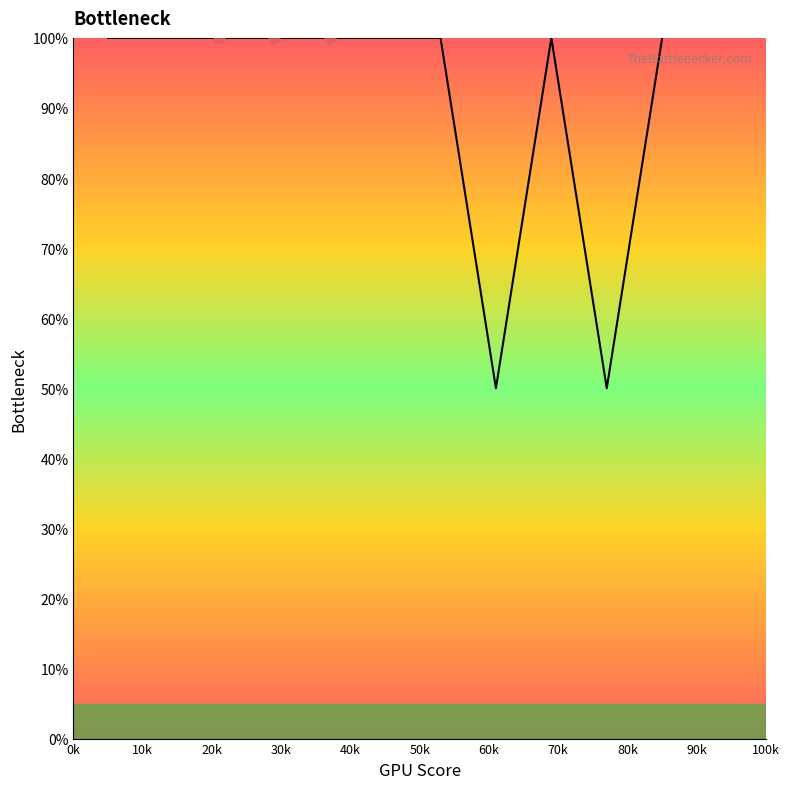

What is the greatest value displayed?

100